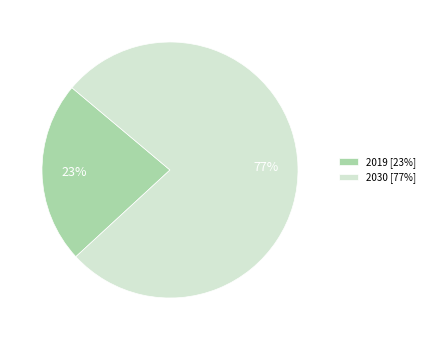

Does 2030 account for over 50% of the chart?

Yes